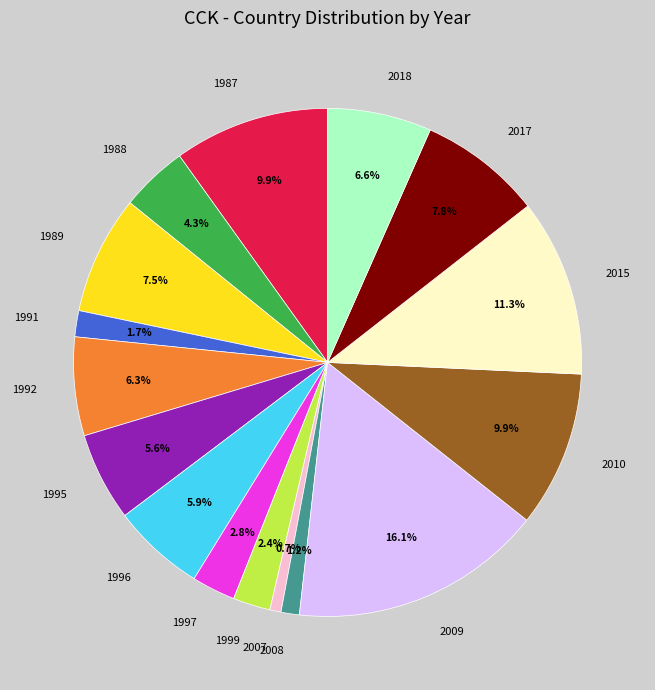

Which slice is the largest?

2009